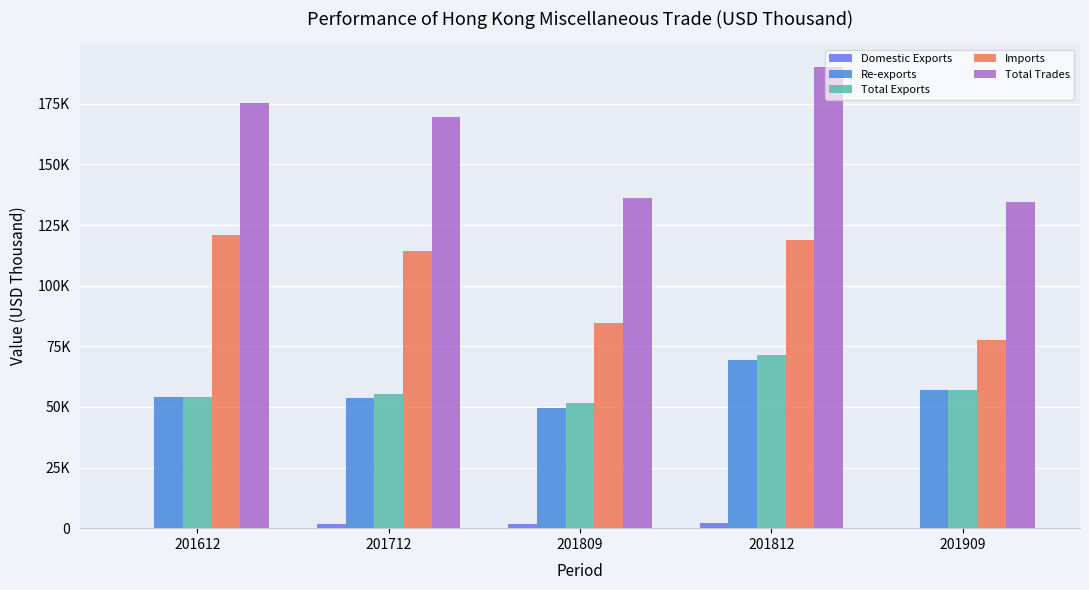

Does the chart contain stacked bars?

No